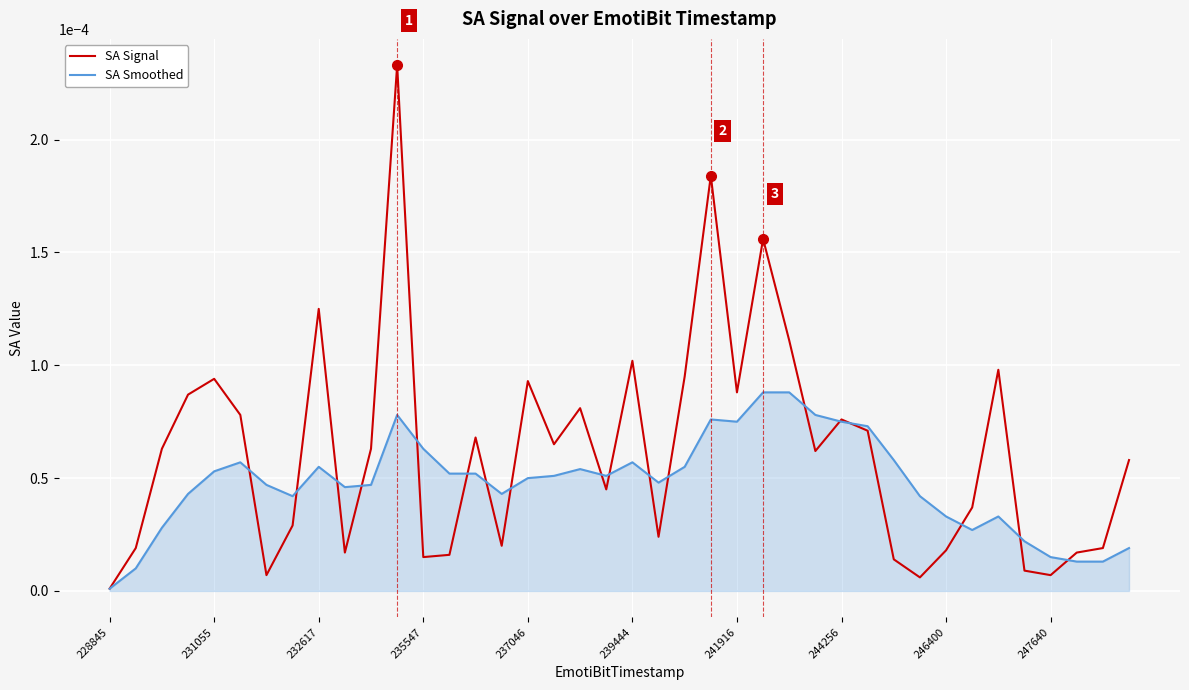

True or false: SA Signal and SA Smoothed cross at least once.

True